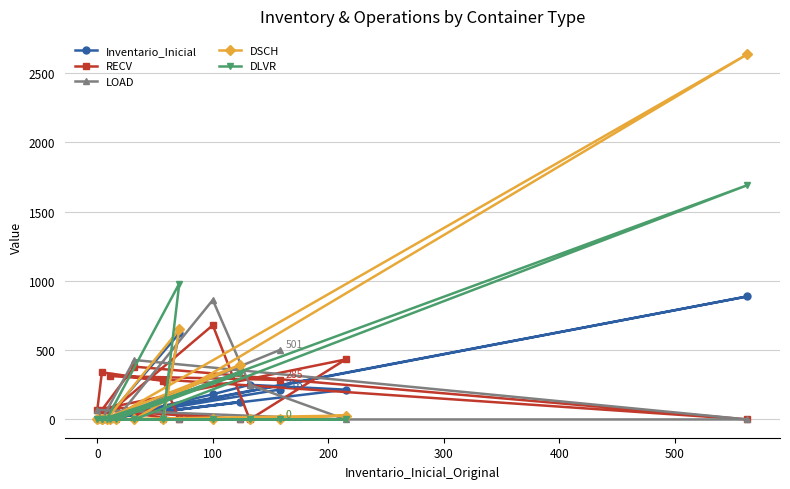

The LOAD series shows -434 at 8. True or false?

False